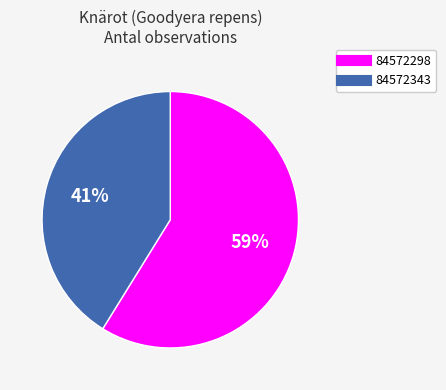

What percentage is the 84572298 slice, to the nearest percent?

59%